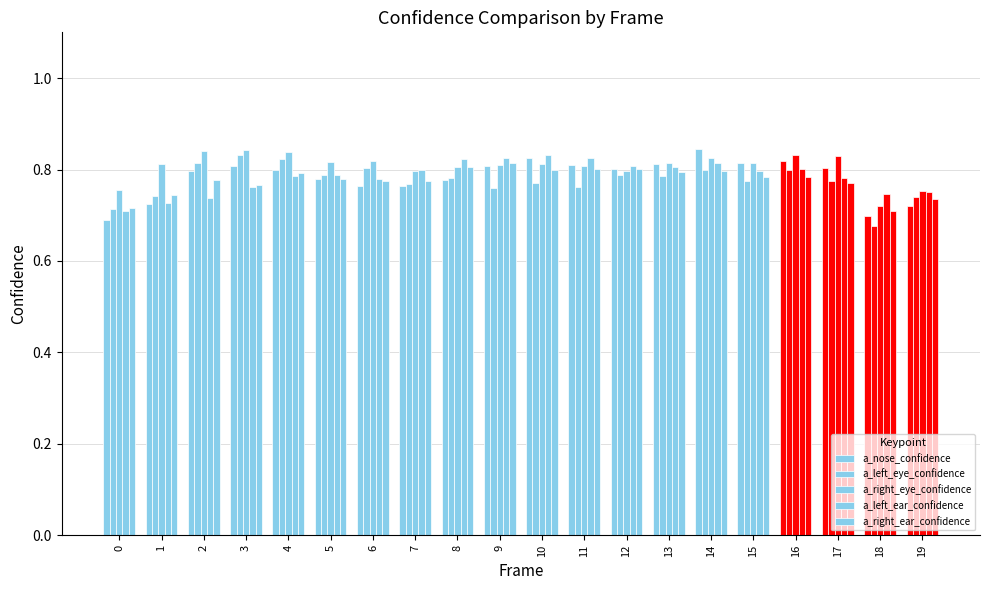

How many bars are there in each group?

5